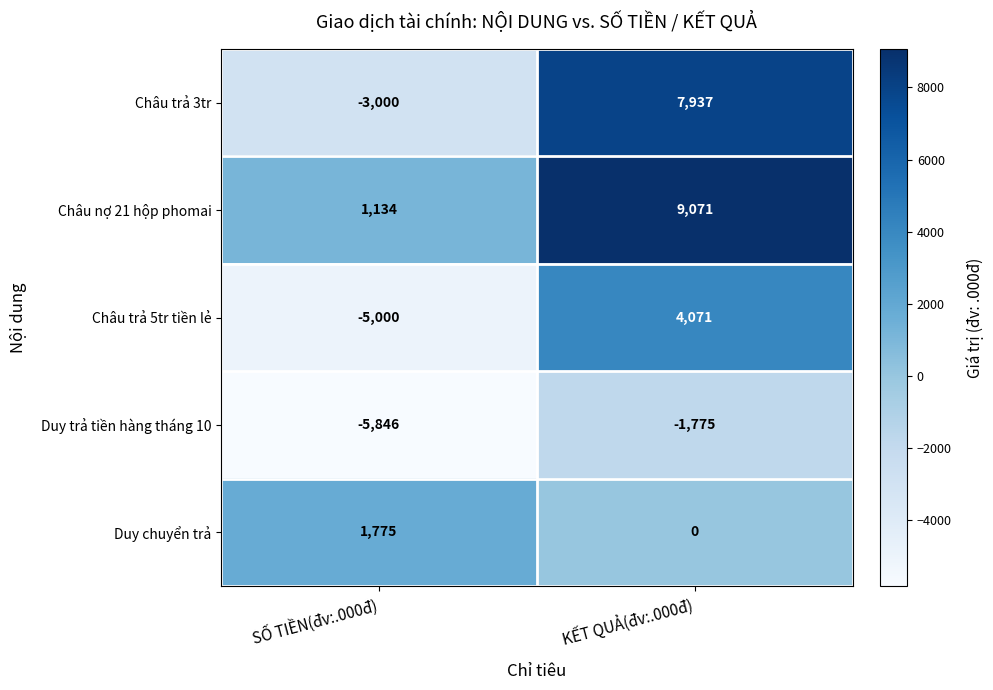

Which series has the widest spread of values?

Châu trả 3tr